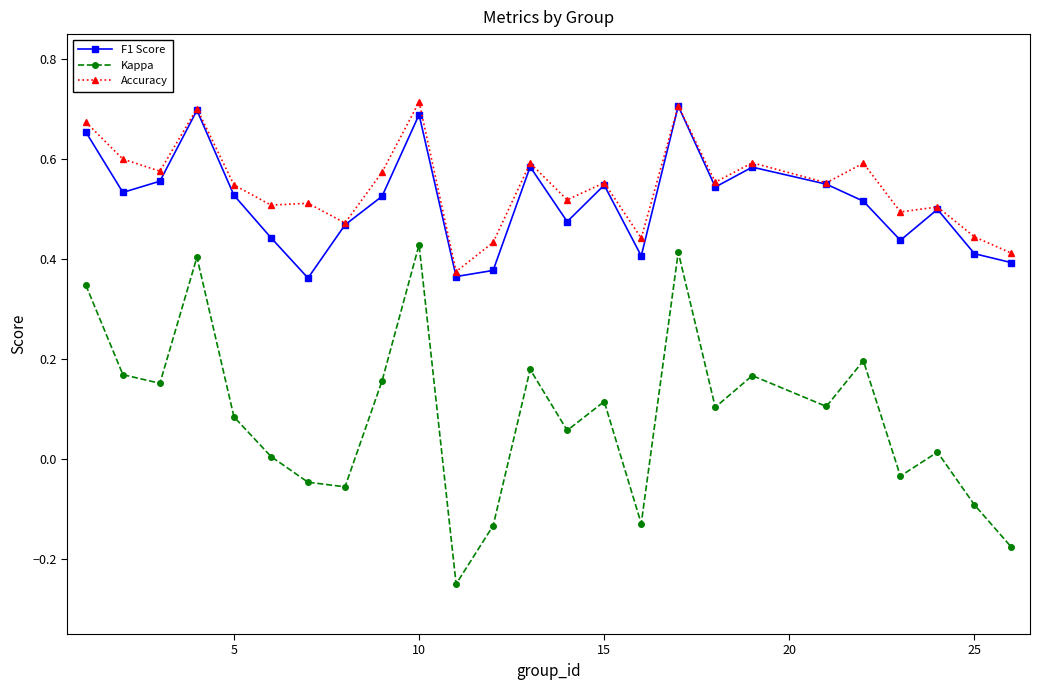

Which series has the largest range (max minus min)?

Kappa